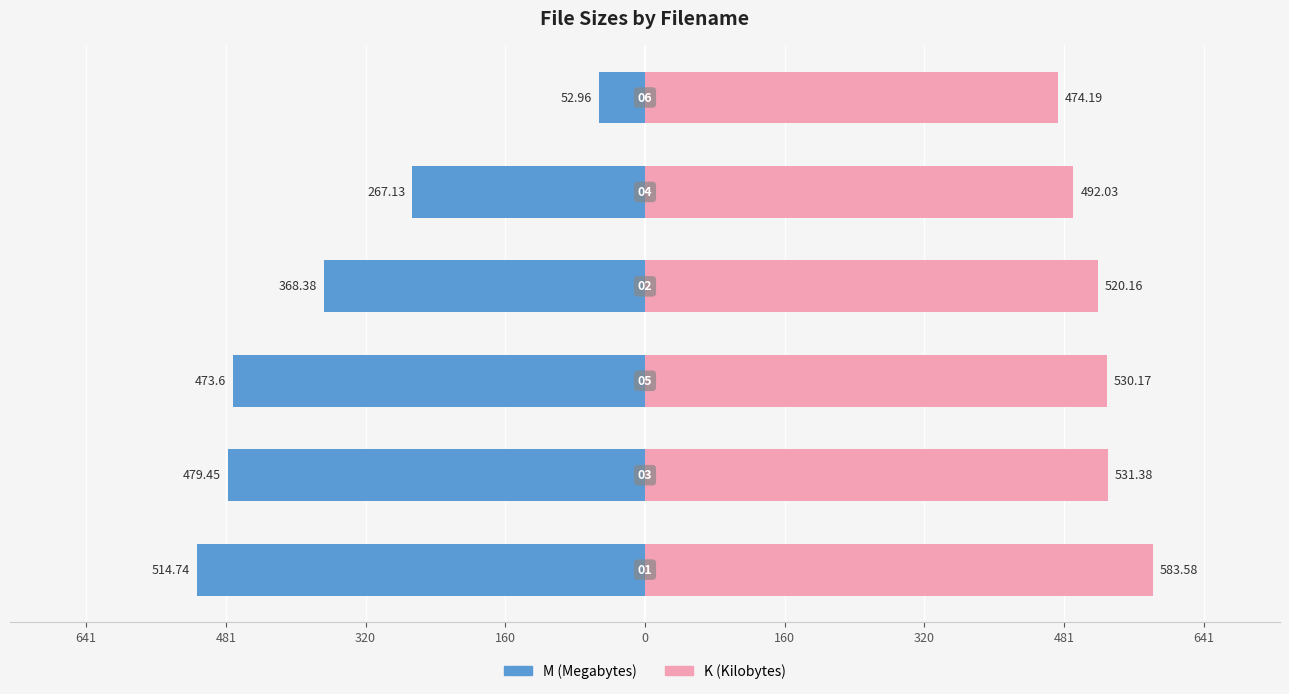

Rank the series by their average value, from highest to lowest.

K (Kilobytes), M (Megabytes)